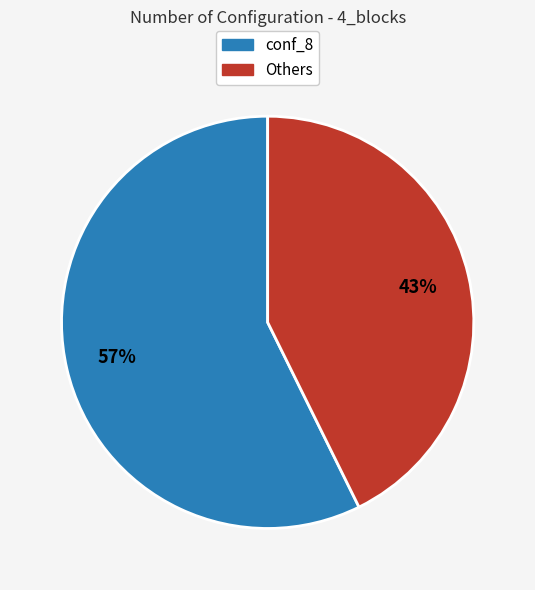

How many slices are in this pie chart?

2